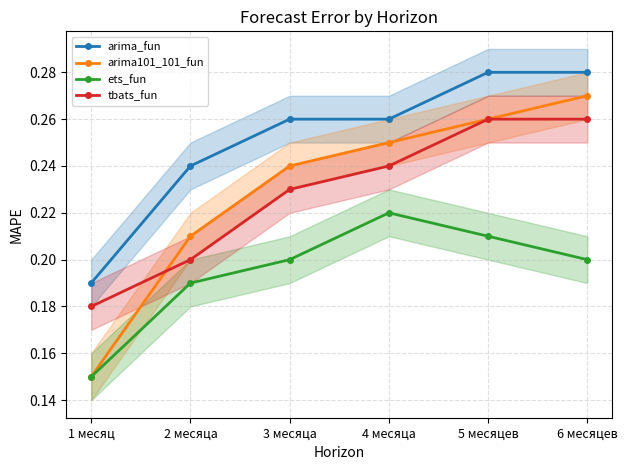

What is the difference between the highest and lowest values at 6 месяцев?

0.1